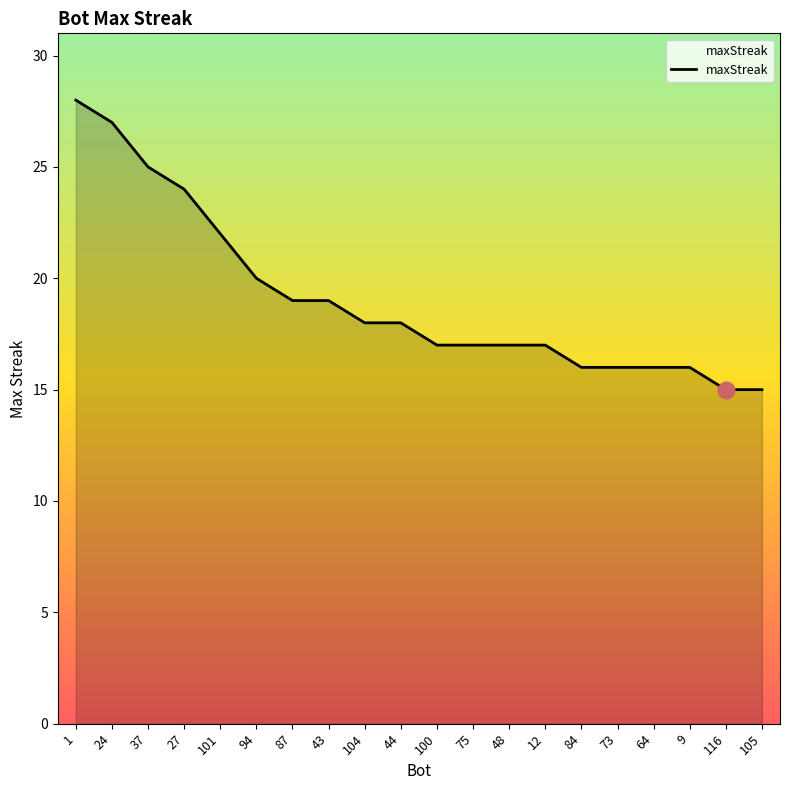

What is the smallest value displayed?

15